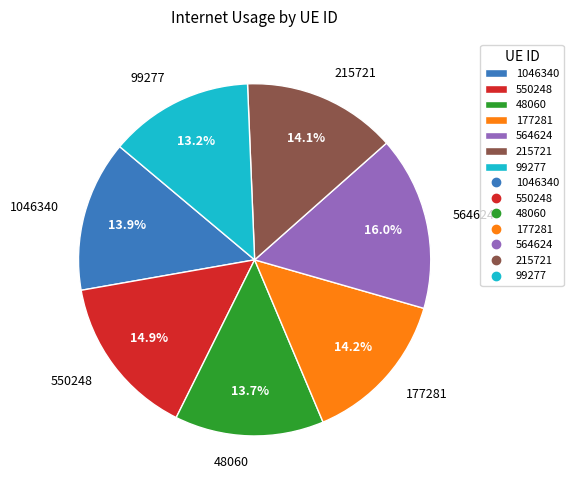

Which category has the biggest portion of the pie?

564624